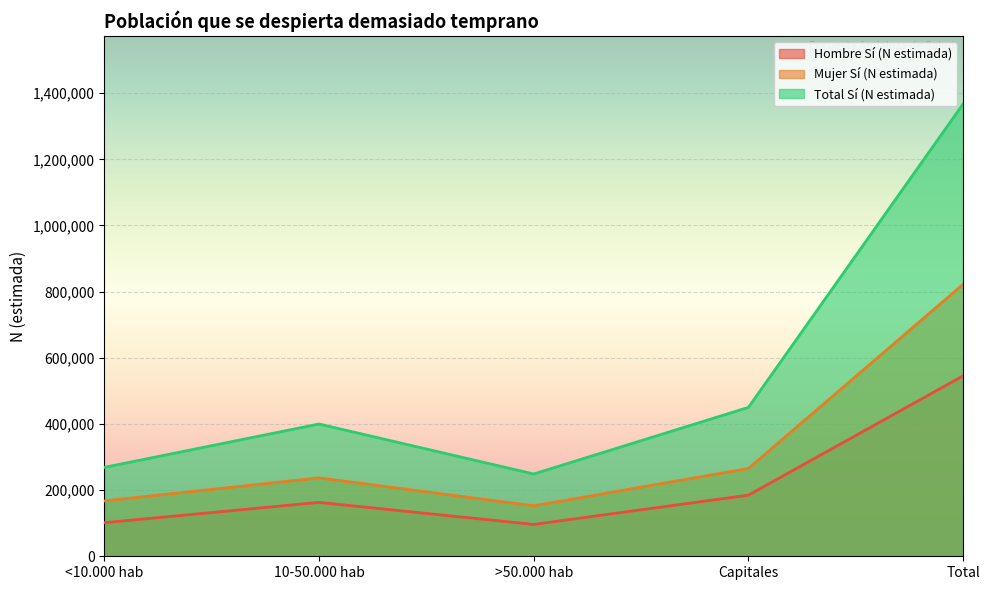

List the series in order of their peak value, highest first.

Total Sí (N estimada), Mujer Sí (N estimada), Hombre Sí (N estimada)